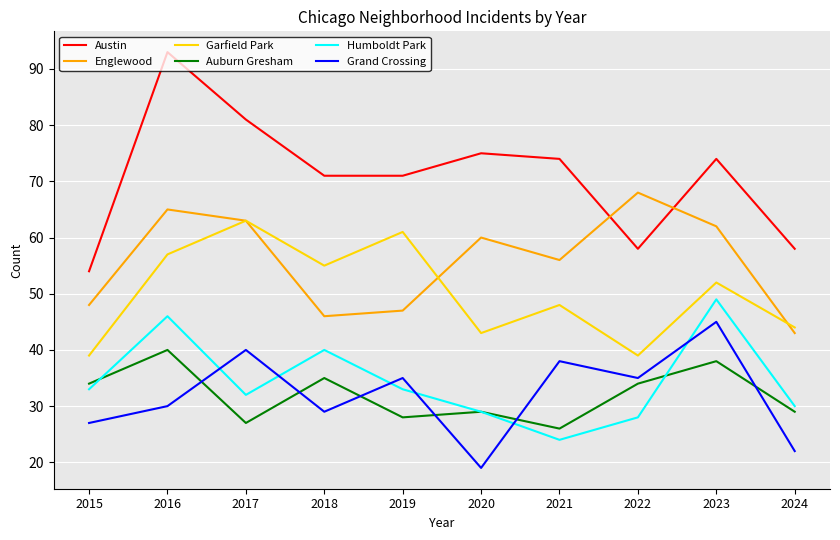

How many interior local valleys does the Humboldt Park series have?

2